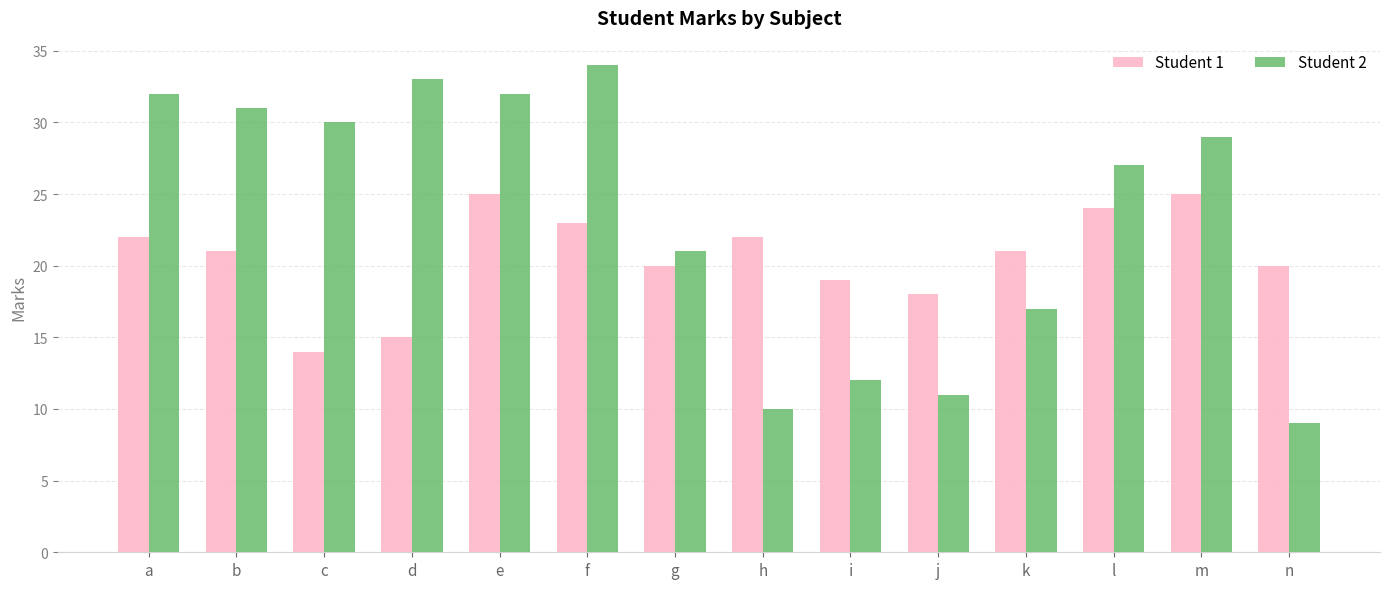

What is the sum of all Student 1 values?

289